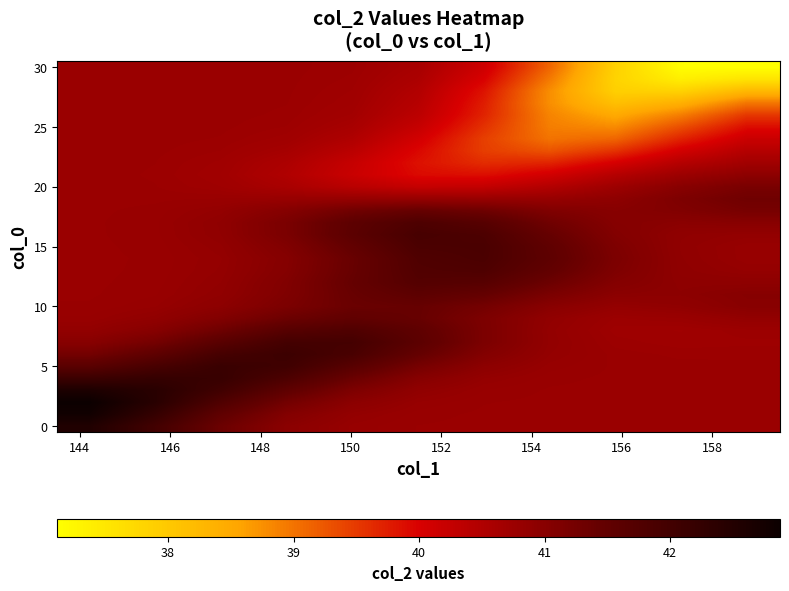

What is the maximum value shown in the chart?

42.9